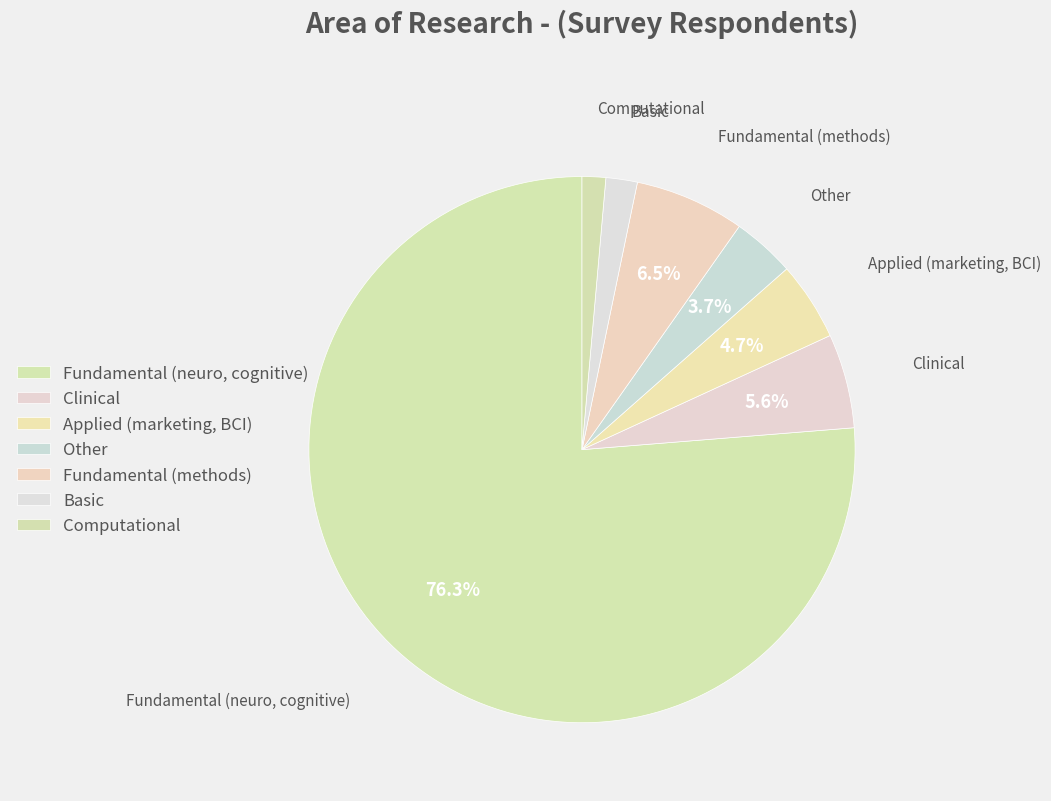

Count the number of slices in the pie.

7